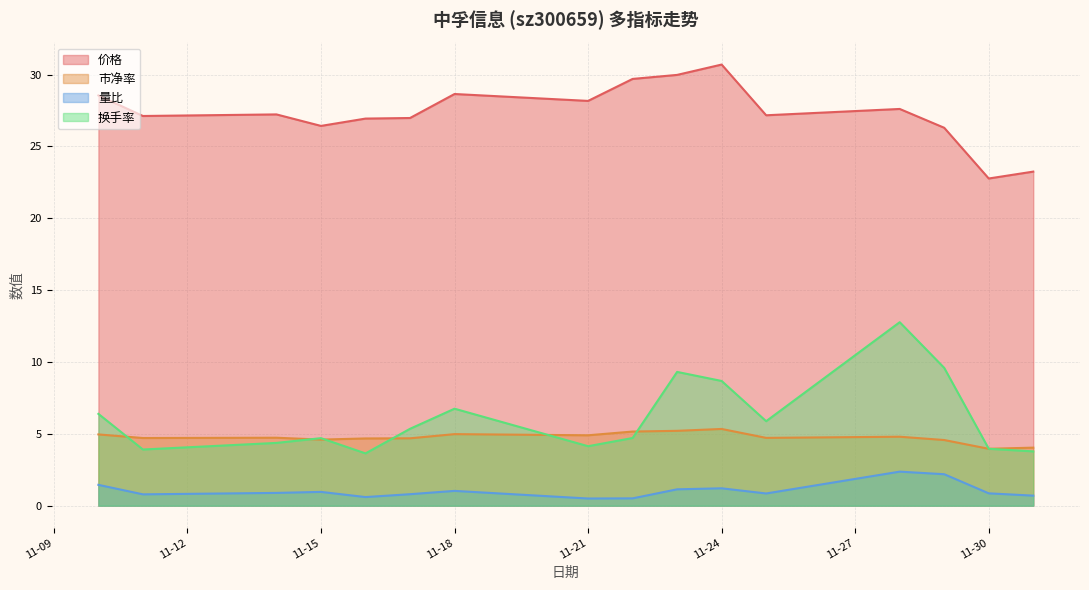

At 11-24, list the series in order from smallest to largest.

量比, 市净率, 换手率, 价格